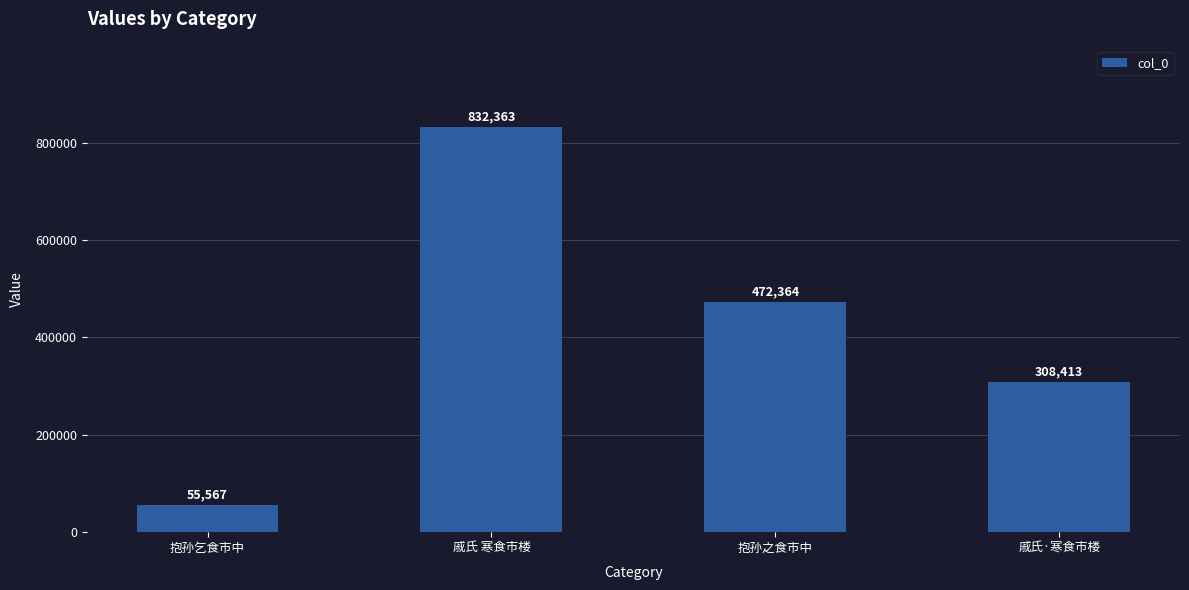

Reading left to right, list all the values displayed in this chart.

抱孙乞食市中=55567	戚氏 寒食市楼=832363	抱孙之食市中=472364	戚氏·寒食市楼=308413